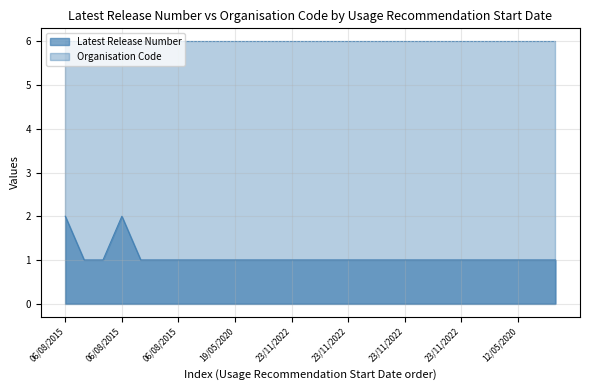

True or false: the data shows 2 at 23/11/2022.

False